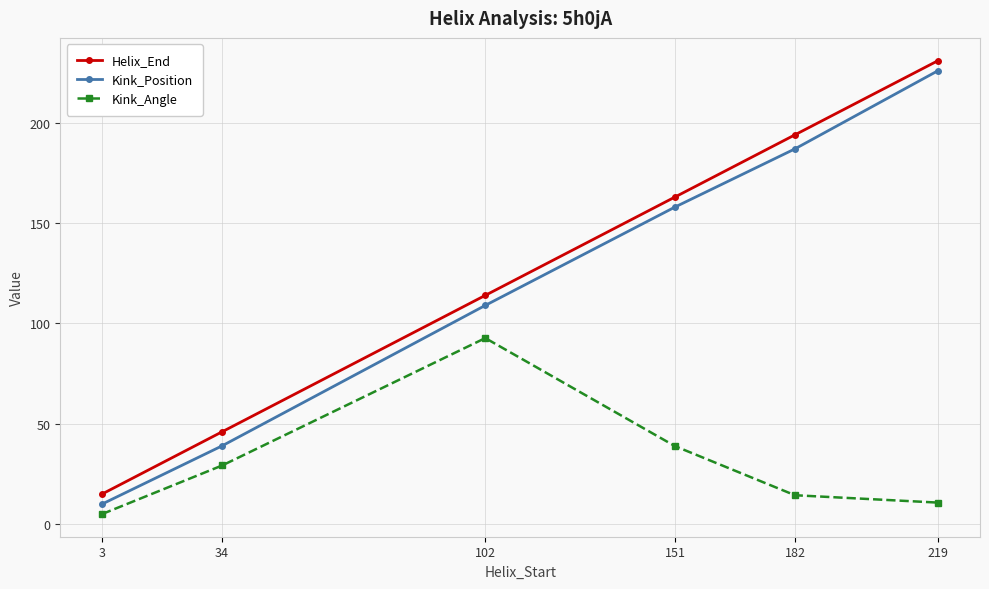

Does the chart have visible grid lines?

Yes